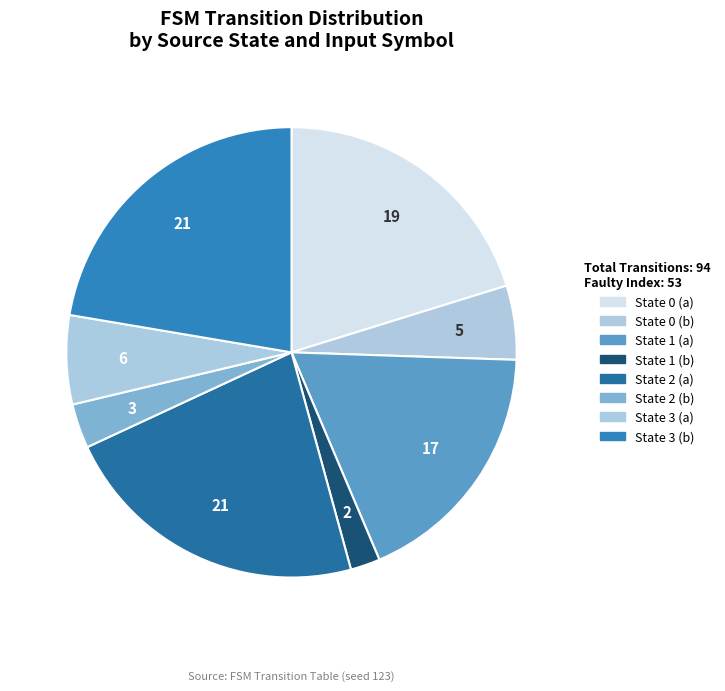

How many segments does this pie chart have?

8